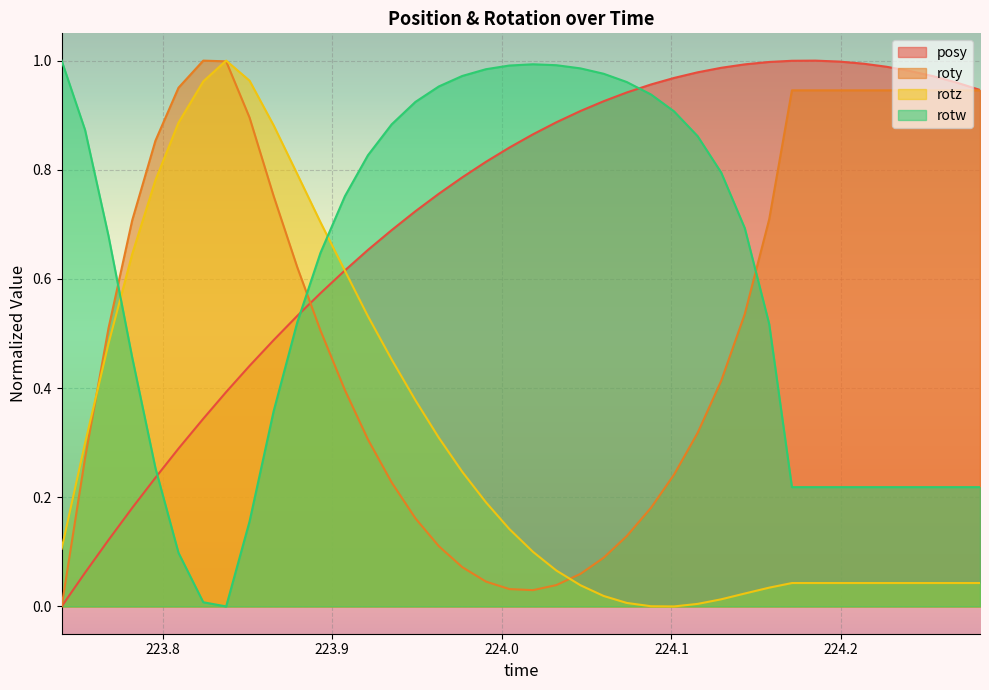

After their last crossing, which series has the higher values: rotw or rotz?

rotw